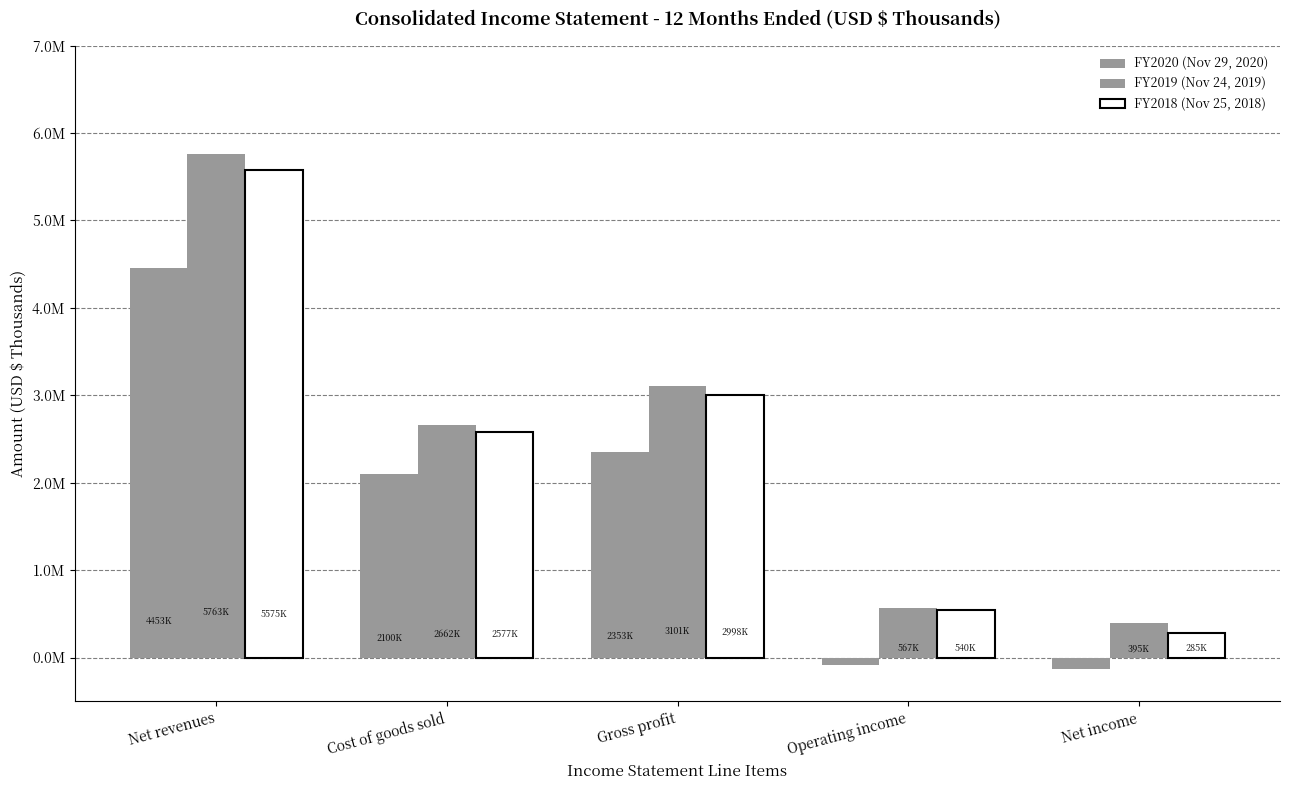

List the series in order of their peak value, lowest first.

FY2020 (Nov 29, 2020), FY2018 (Nov 25, 2018), FY2019 (Nov 24, 2019)